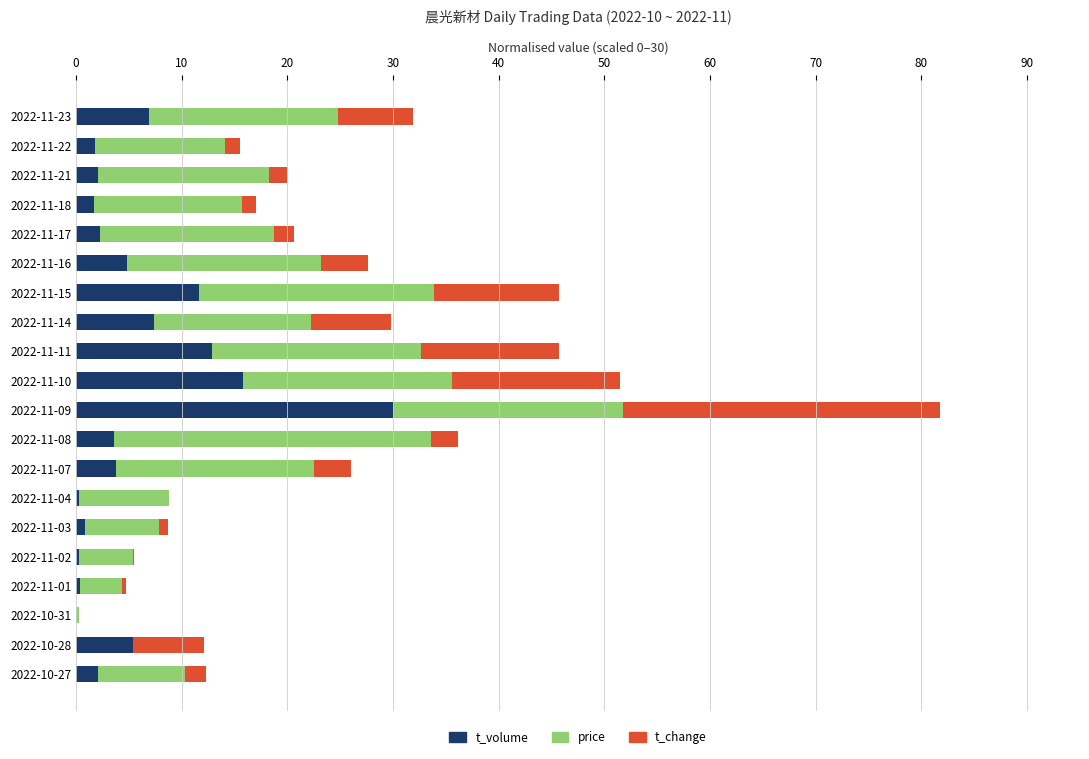

What is the total value across all series at 2022-11-10?

51.5